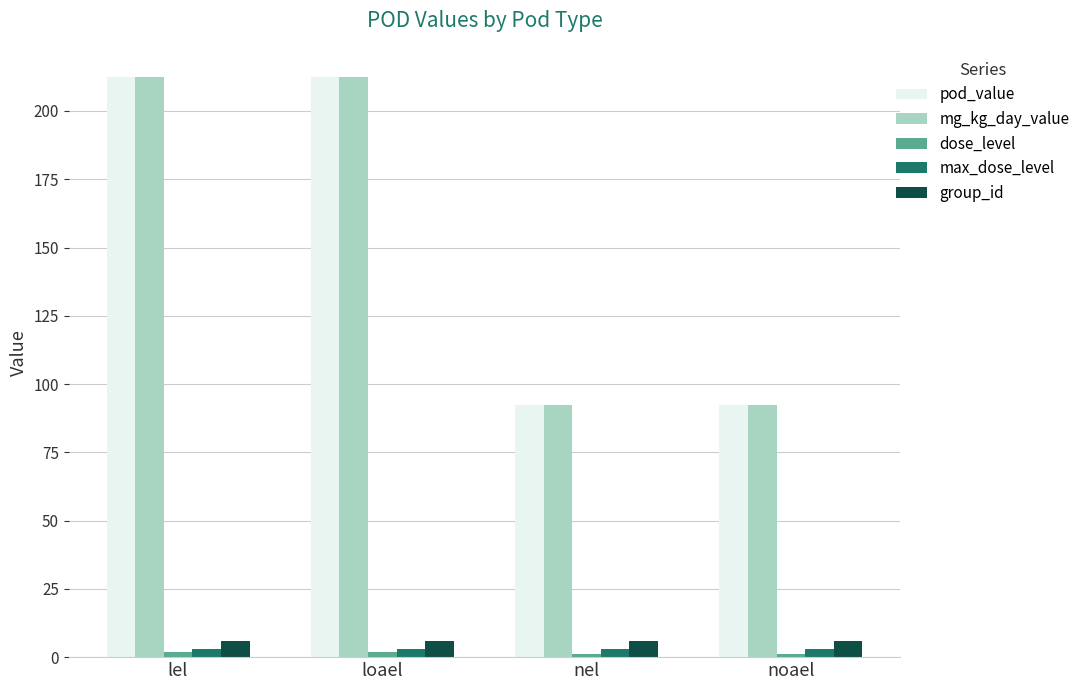

At how many categories does at least one series exceed 76?

4